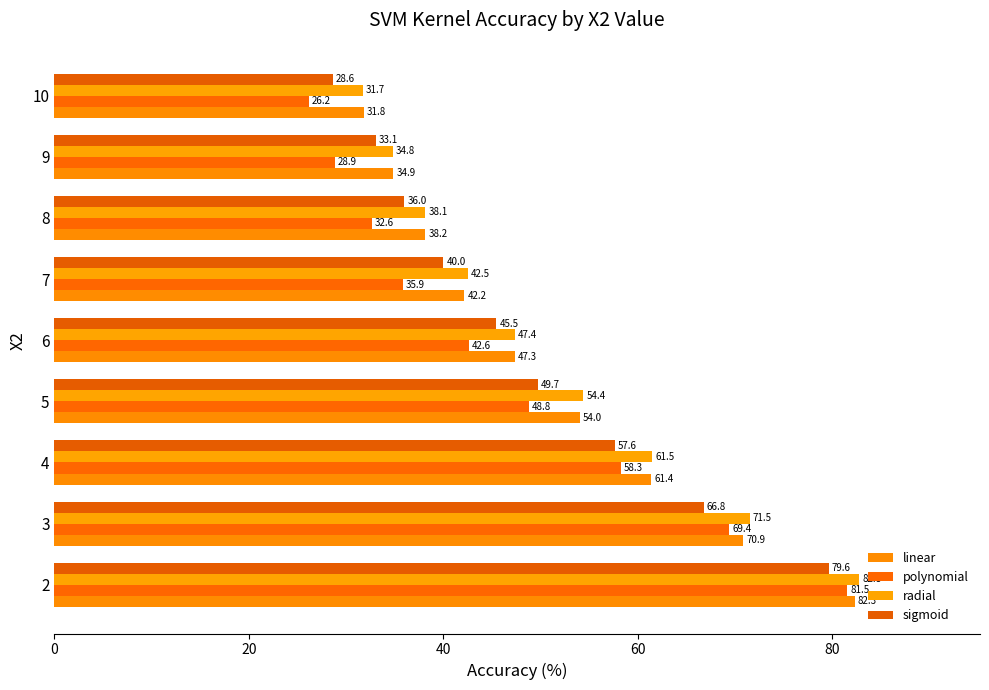

How many distinct data groups are displayed?

4